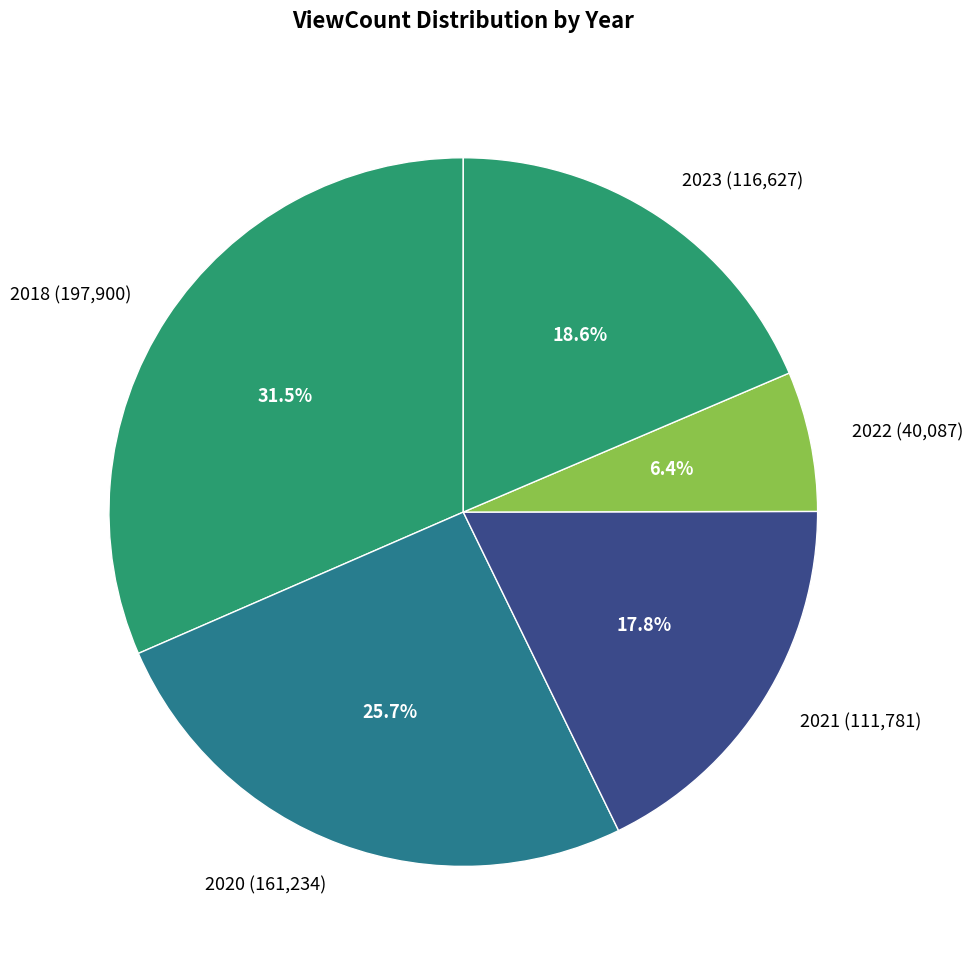

Is there any slice that represents more than half of the pie?

No